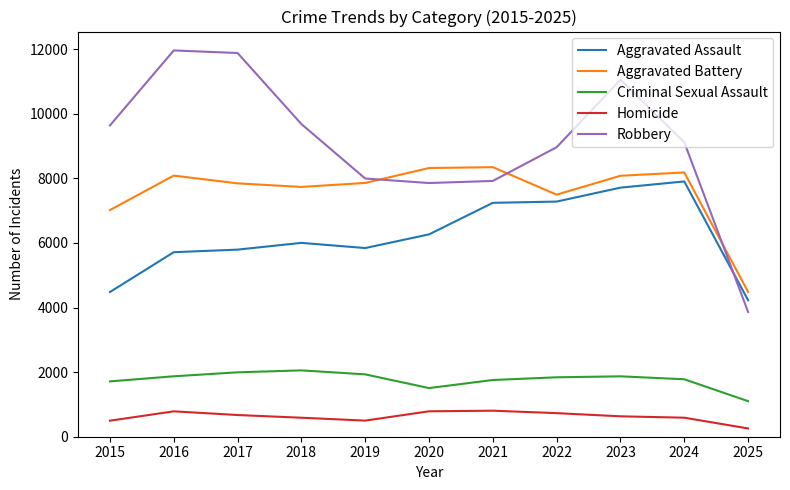

Between which two adjacent categories do Robbery and Aggravated Battery first intersect?

2019 and 2020